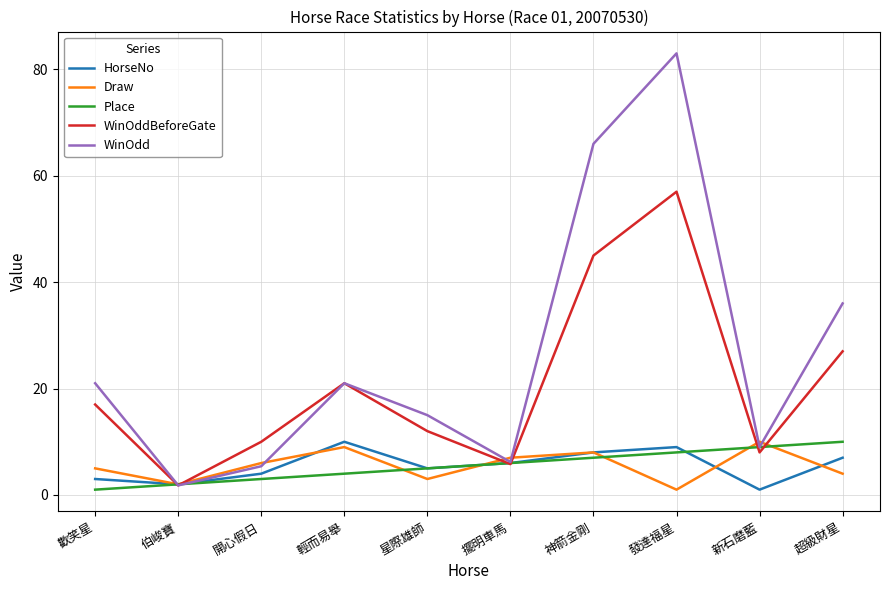

Reading left to right, list all the values displayed in this chart.

HorseNo: 3.0	2.0	4.0	10.0	5.0	6.0	8.0	9.0	1.0	7.0
Draw: 5.0	2.0	6.0	9.0	3.0	7.0	8.0	1.0	10.0	4.0
Place: 1.0	2.0	3.0	4.0	5.0	6.0	7.0	8.0	9.0	10.0
WinOddBeforeGate: 17.0	1.8	10.0	21.0	12.0	5.8	45.0	57.0	8.0	27.0
WinOdd: 21.0	1.8	5.4	21.0	15.0	6.2	66.0	83.0	9.0	36.0